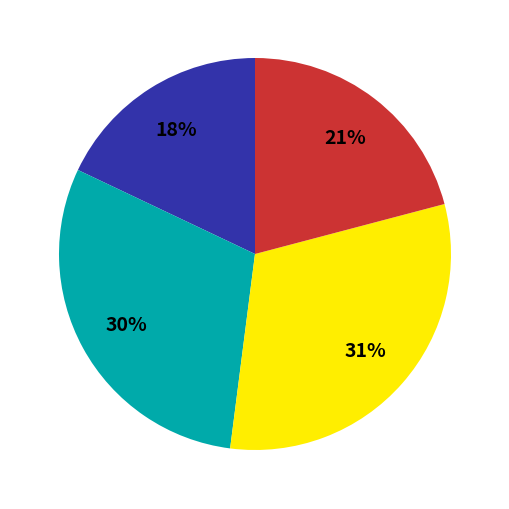

Count the number of slices in the pie.

4